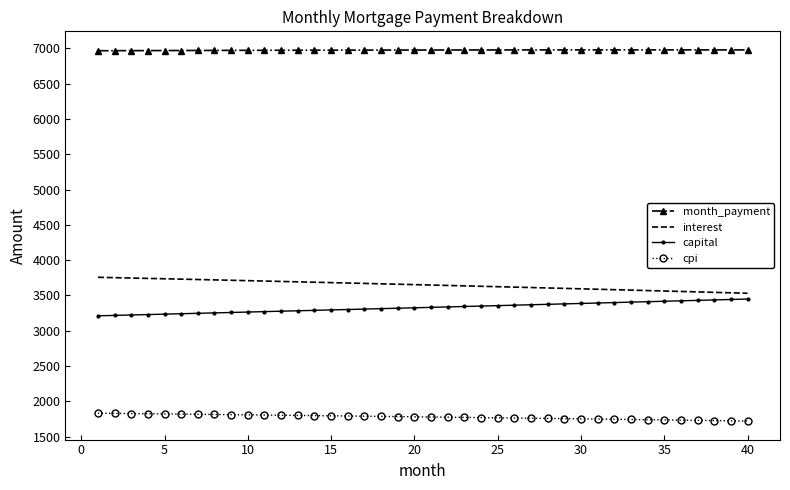

What is the difference between the maximum and minimum values in the capital series?

237.8